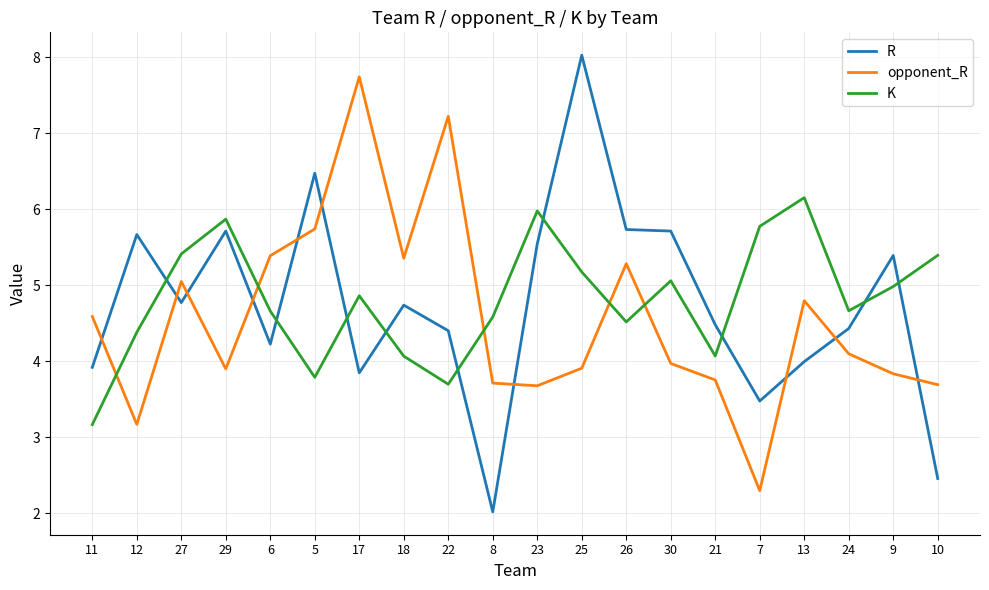

What are all the series names shown in the legend?

R, opponent_R, K